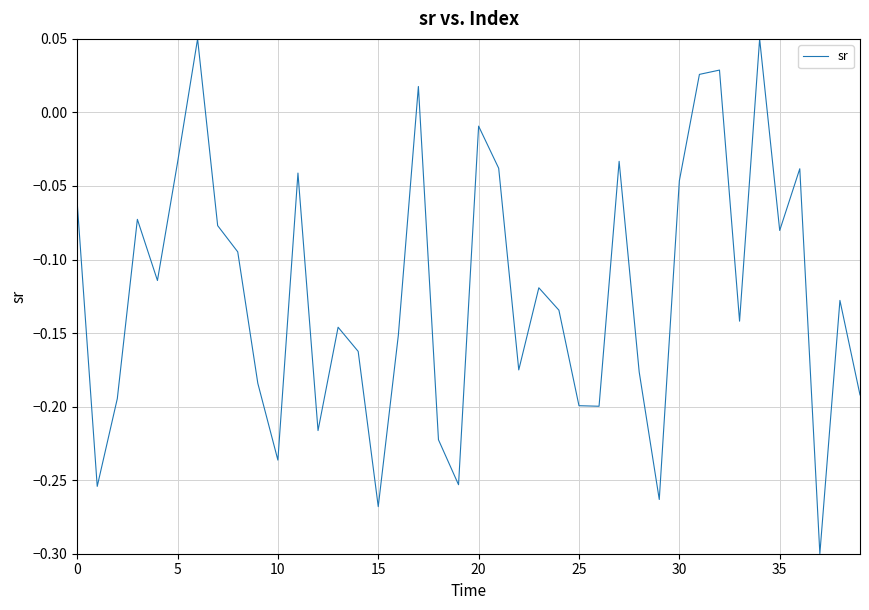

True or false: the data has more than 2 interior local peaks.

True